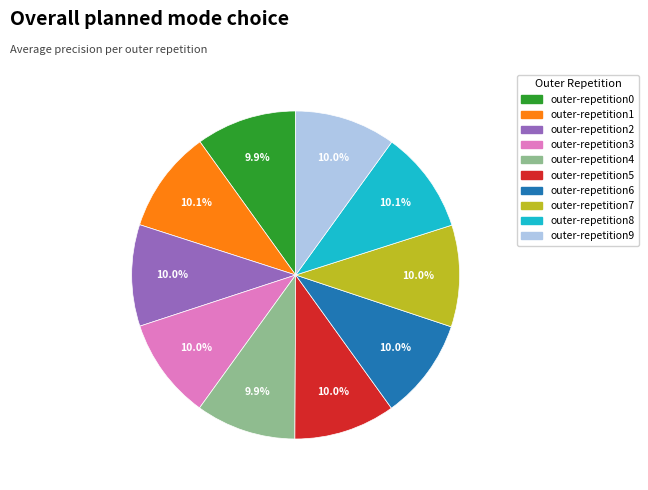

What percentage do outer-repetition6 and outer-repetition8 together represent?

20.1%